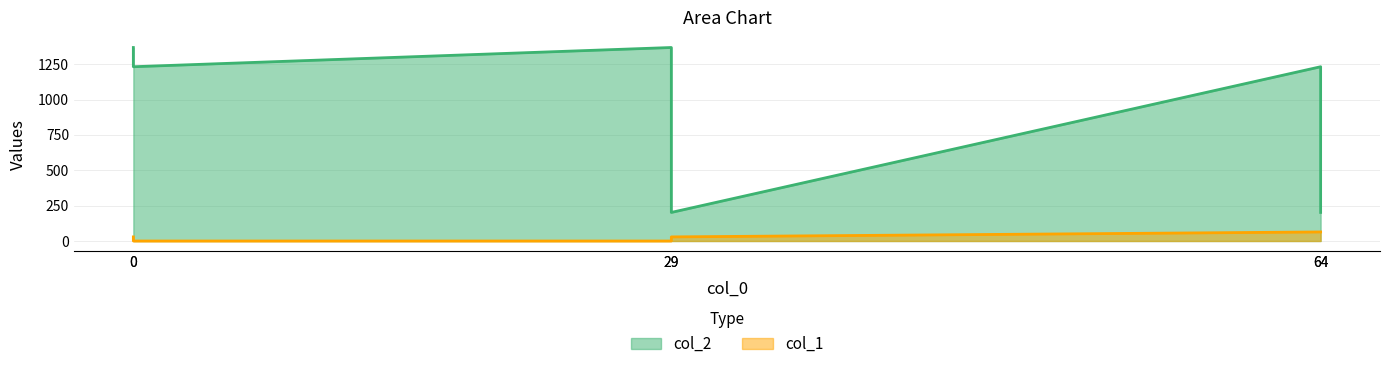

What is the spread (max minus min) of values at 64?

1168